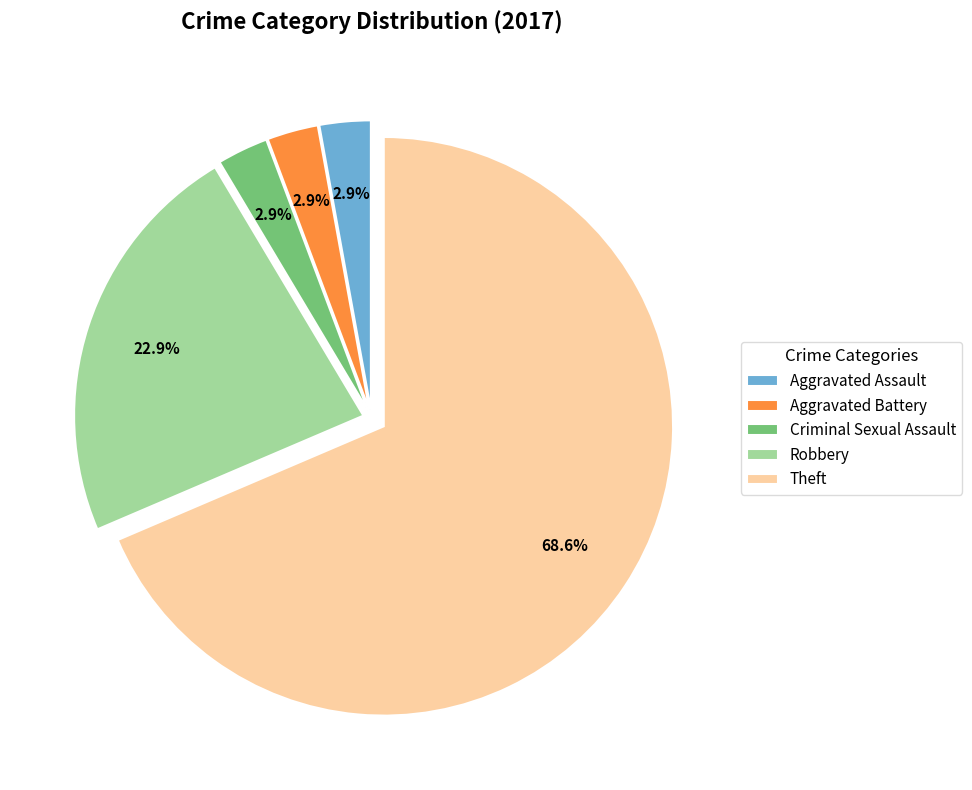

Which category has the biggest portion of the pie?

Theft